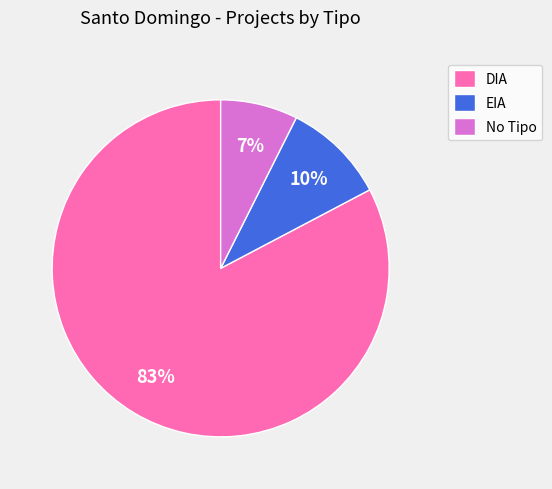

Is it true that EIA is 10% of the pie?

True